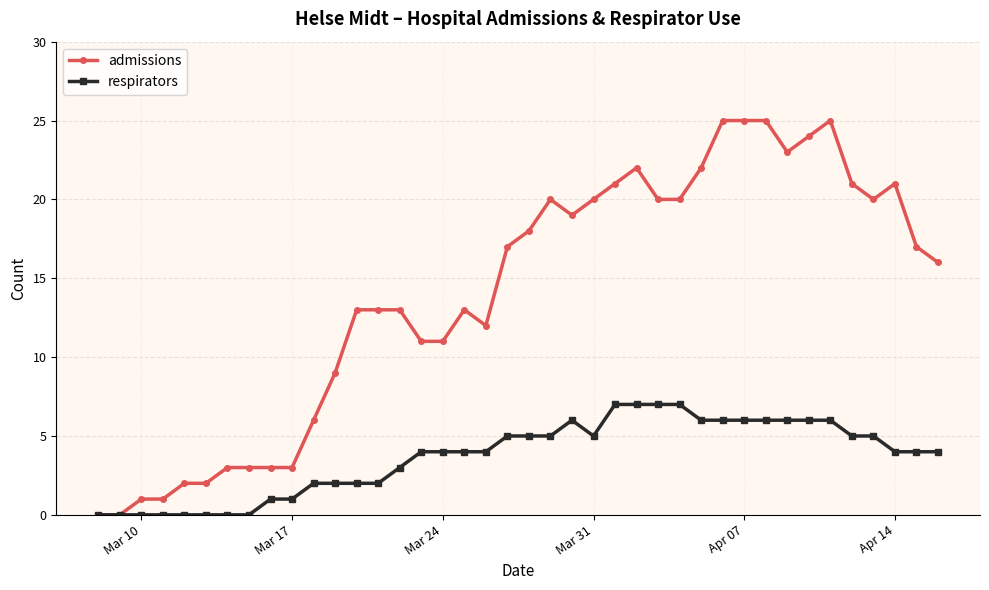

What is the maximum value shown in the chart?

25